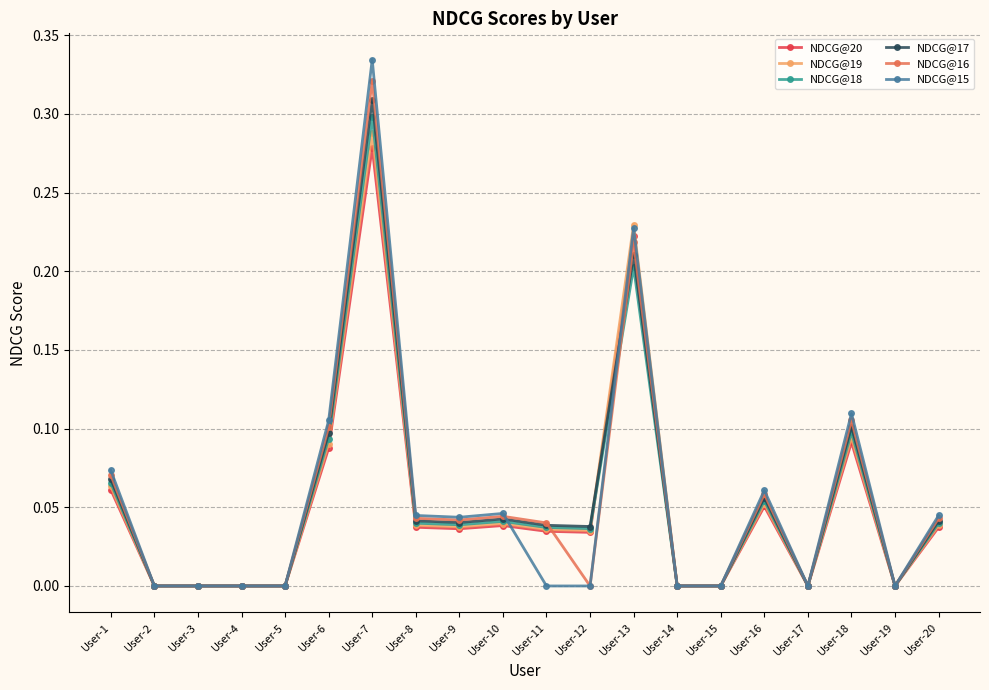

How many data points does each series have?

20